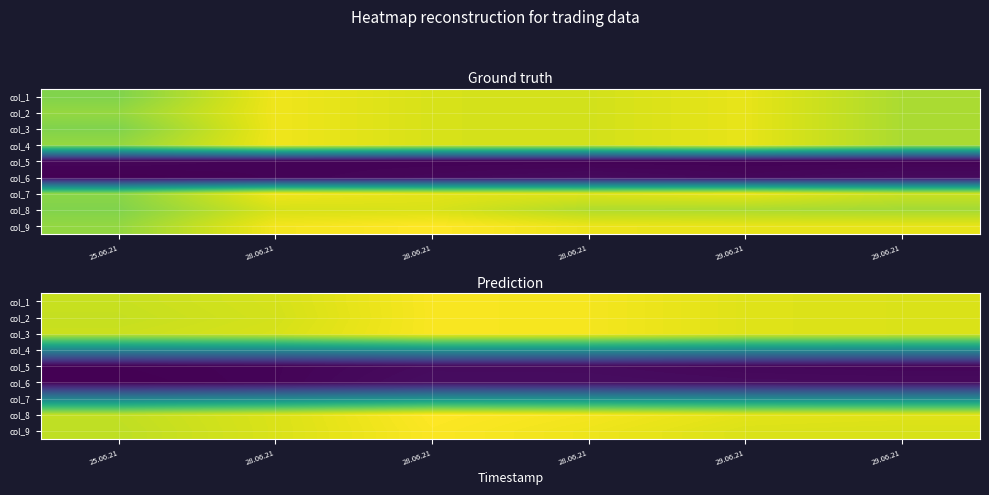

At how many categories does at least one series exceed 0?

6